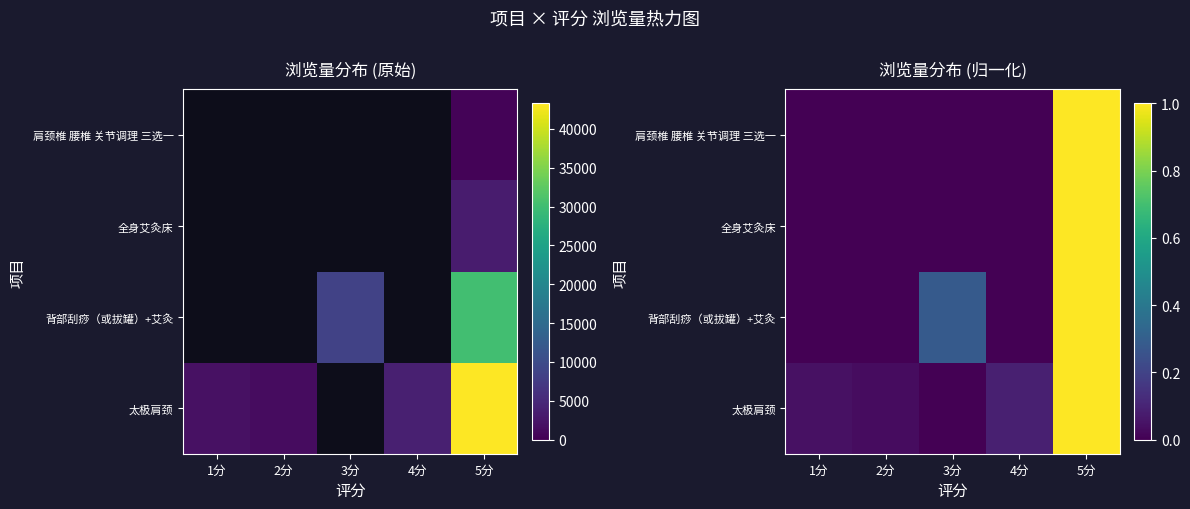

Is the value of 背部刮痧（或拔罐）+艾灸 at 1分 greater than the value of 全身艾灸床 at 1分?

No